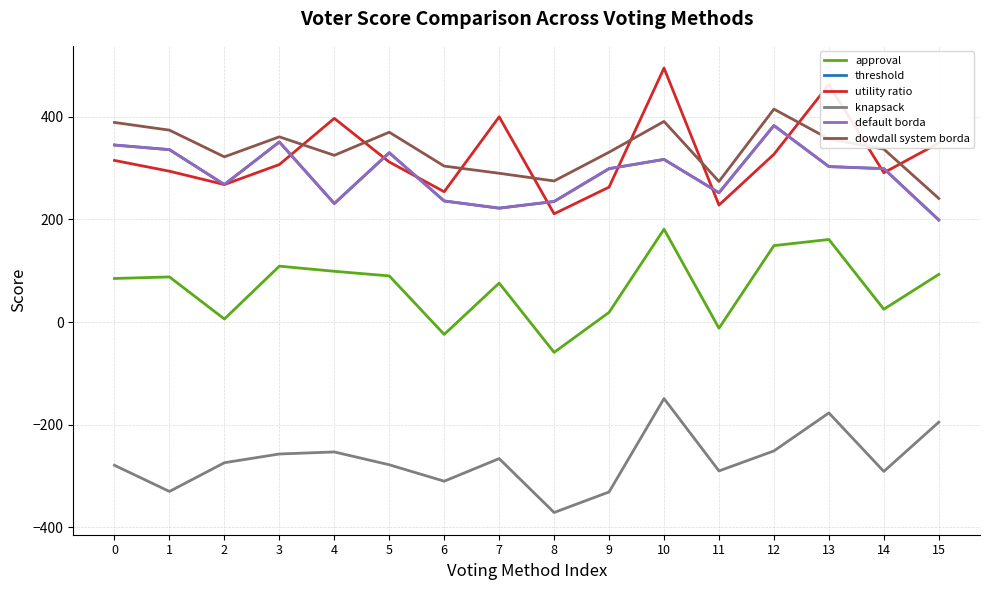

Does the chart have visible grid lines?

Yes